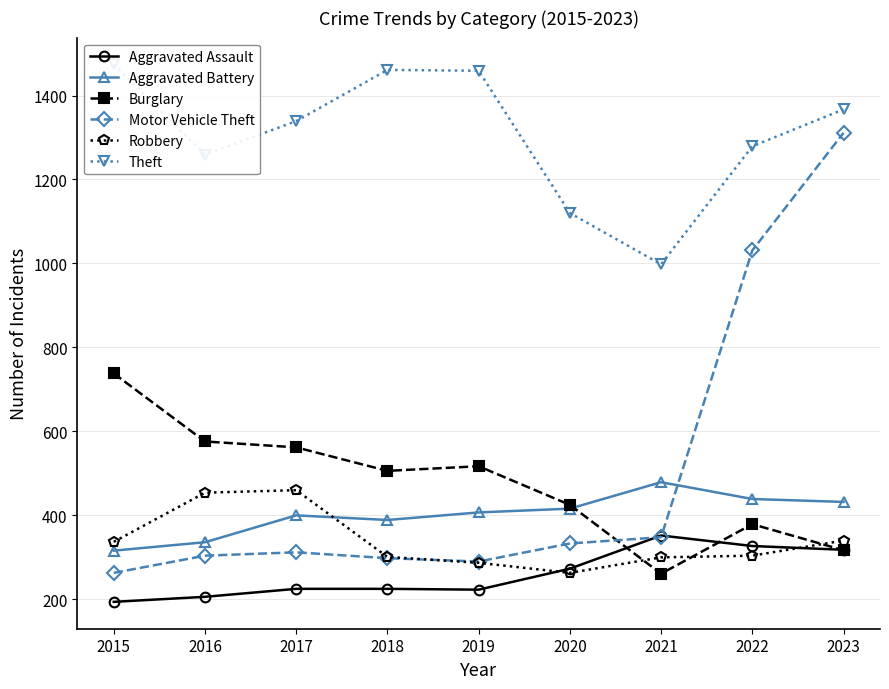

At which category is the sum across all series the highest?

2023